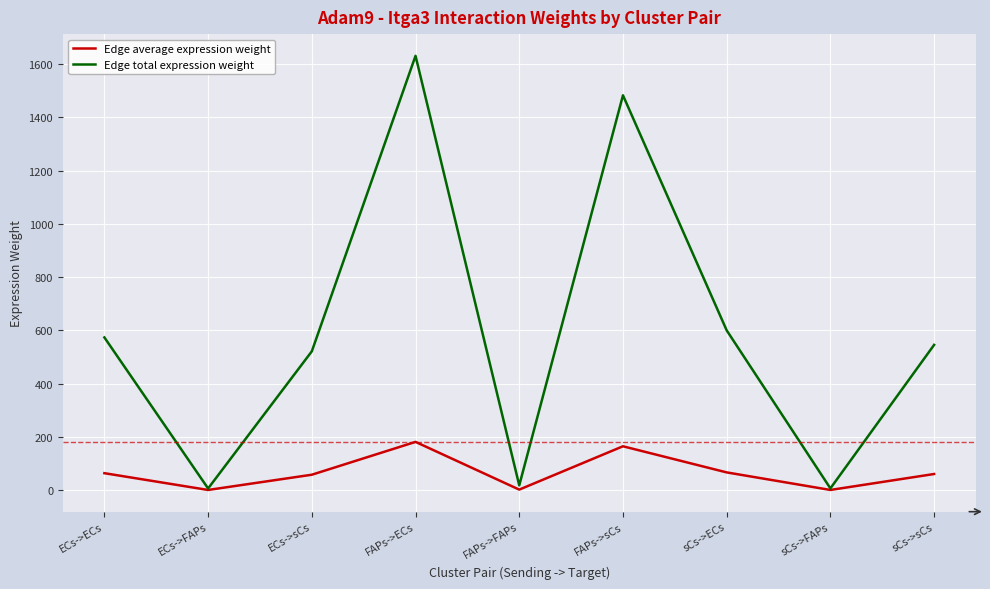

Read the Edge total expression weight value at ECs->sCs.

521.3